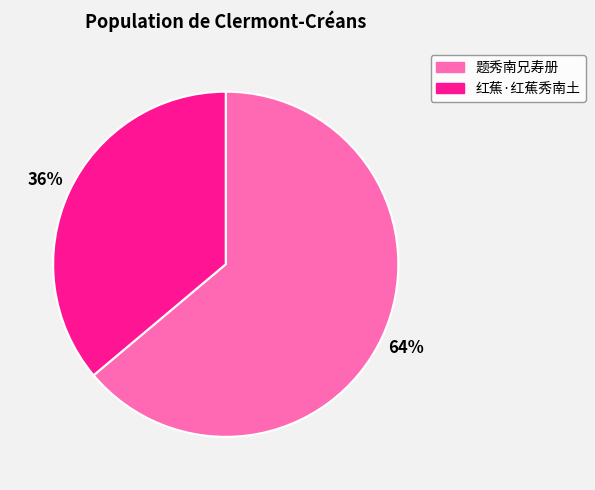

True or false: 题秀南兄寿册 accounts for 72% of the total.

False